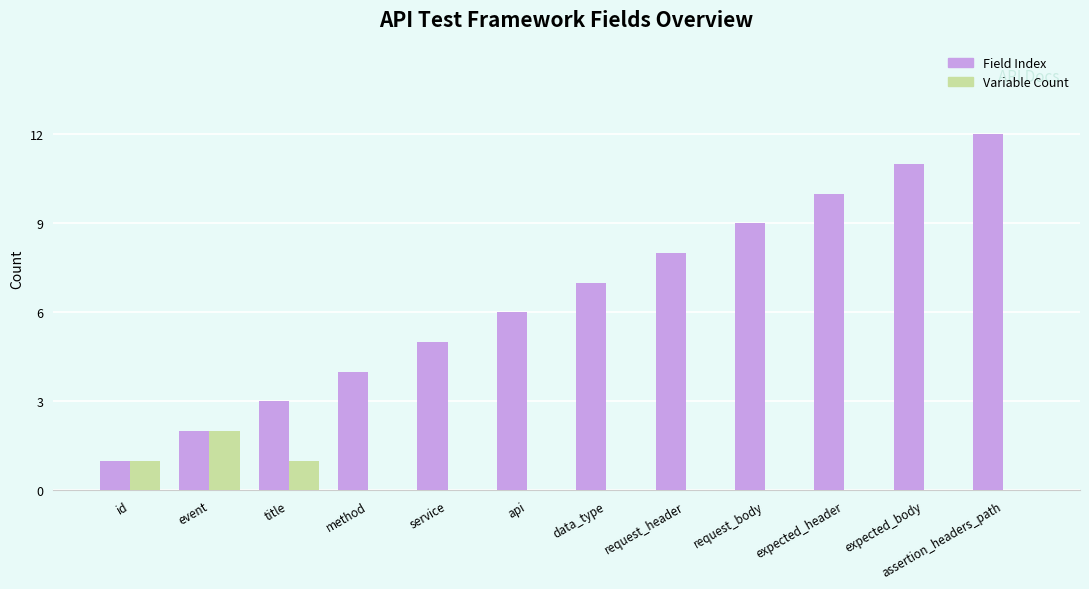

What is the sum of all Field Index values?

78